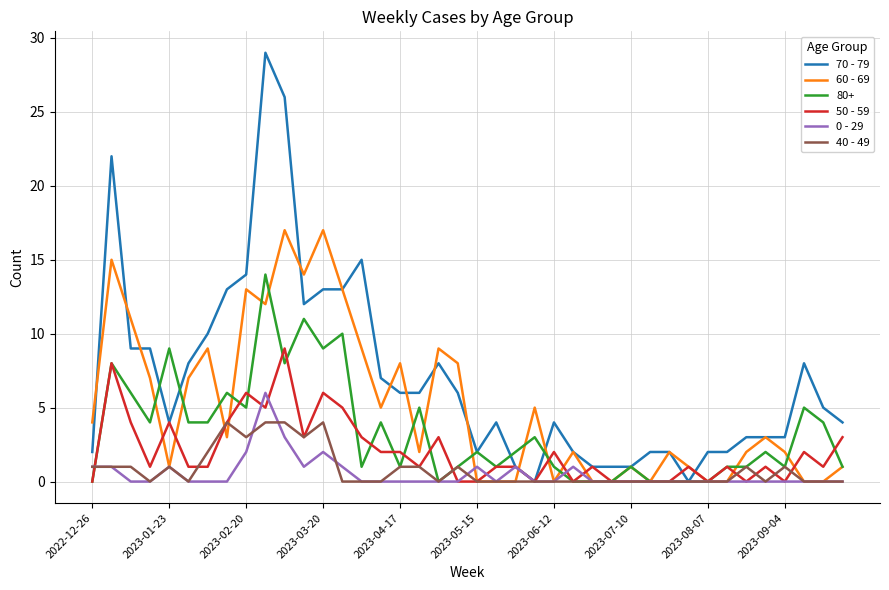

Rank the series by their maximum value, from lowest to highest.

40 - 49, 0 - 29, 50 - 59, 80+, 60 - 69, 70 - 79